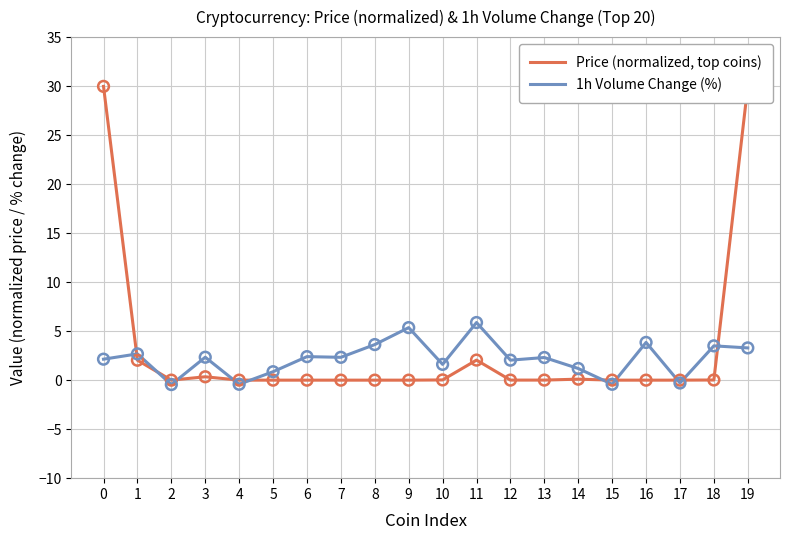

Which series contains the highest Y value?

Price (normalized, top coins)